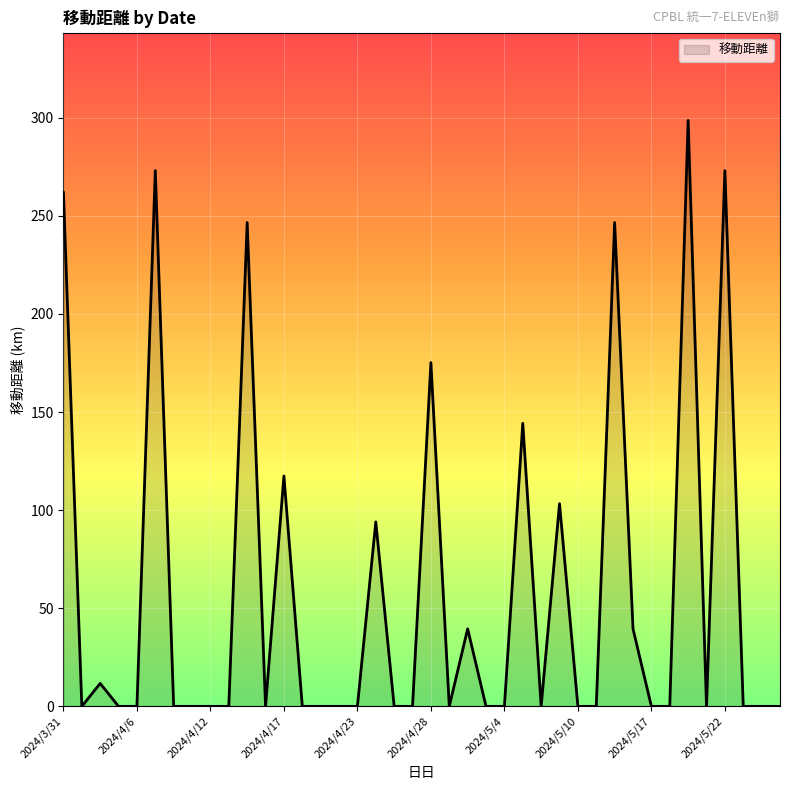

True or false: the data has more than 1 interior local peaks.

True